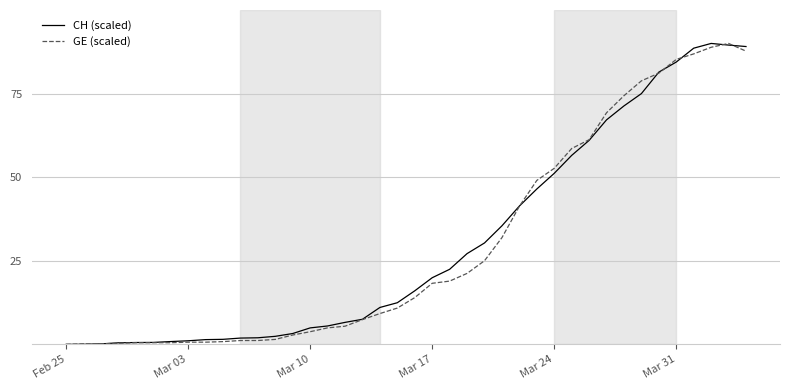

What is the maximum value for CH (scaled)?

90.0